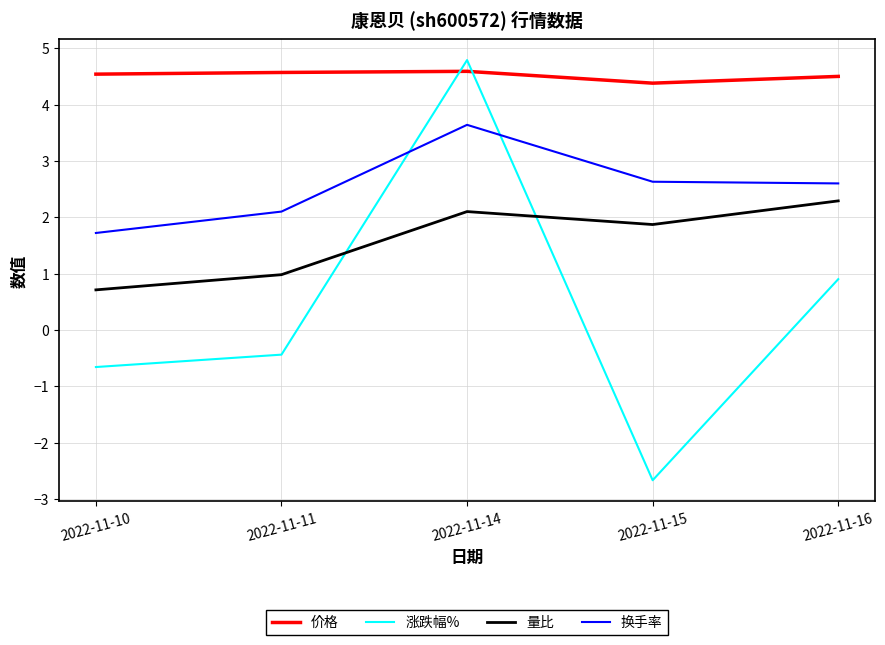

Where does the 换手率 series first go above 2?

2022-11-11